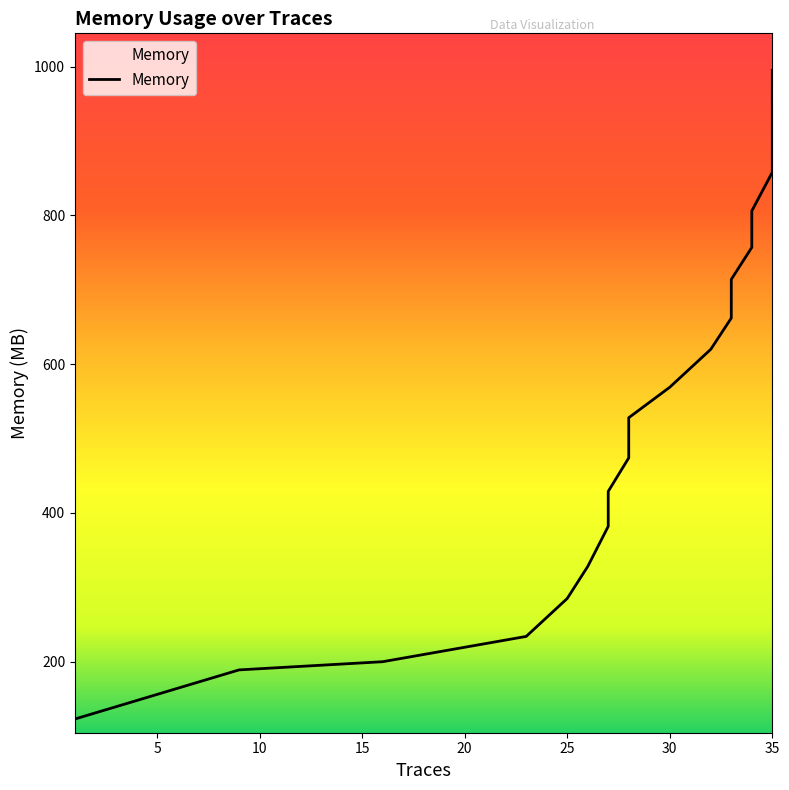

Count the number of values greater than 569.

9